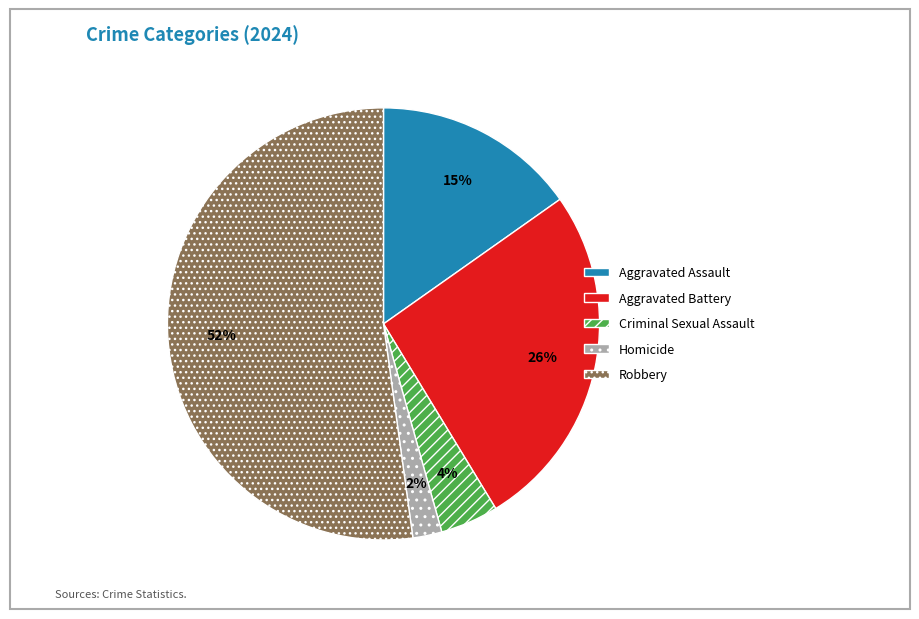

Which has a higher value, Criminal Sexual Assault or Robbery?

Robbery